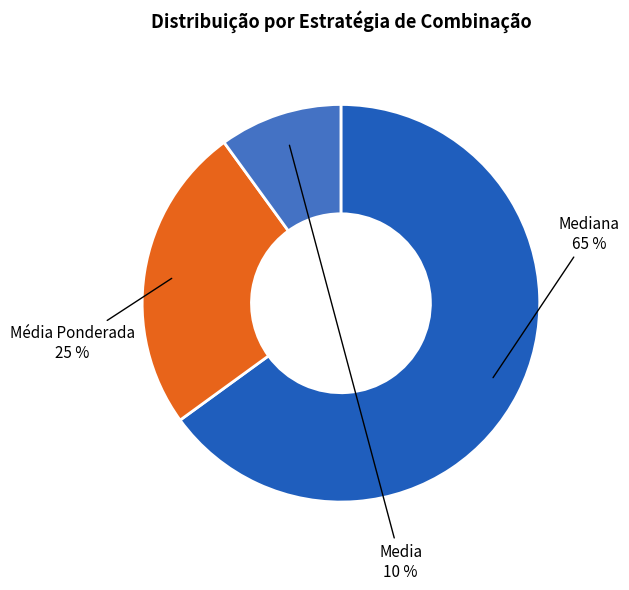

Is there a majority slice in this chart?

Yes